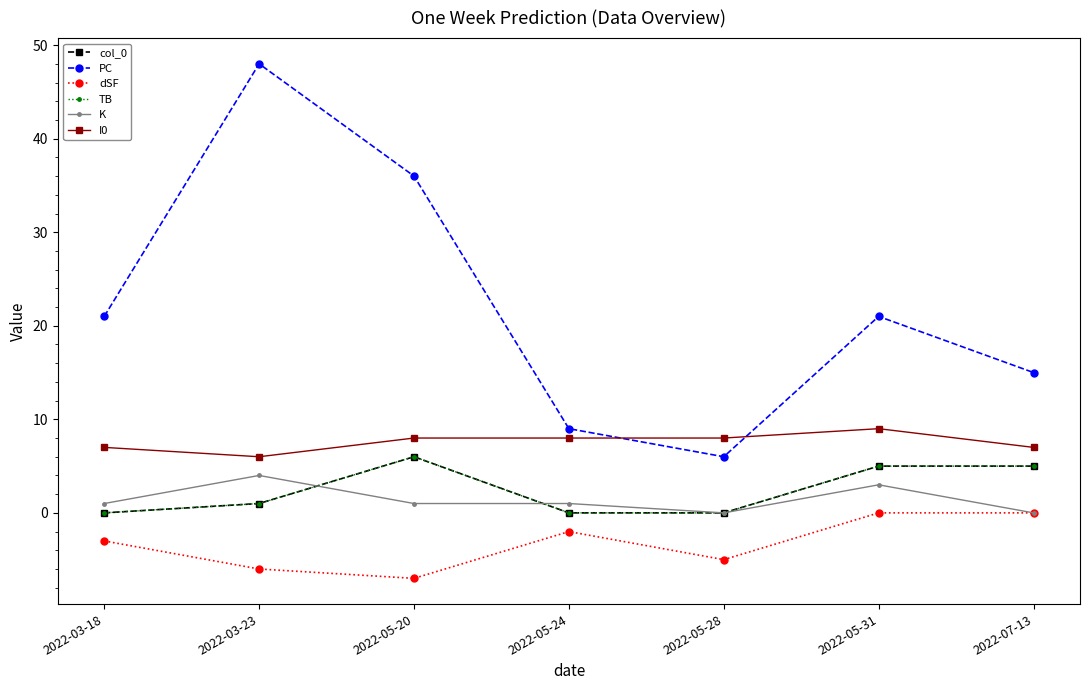

List the series in order of their peak value, highest first.

PC, I0, col_0, TB, K, dSF